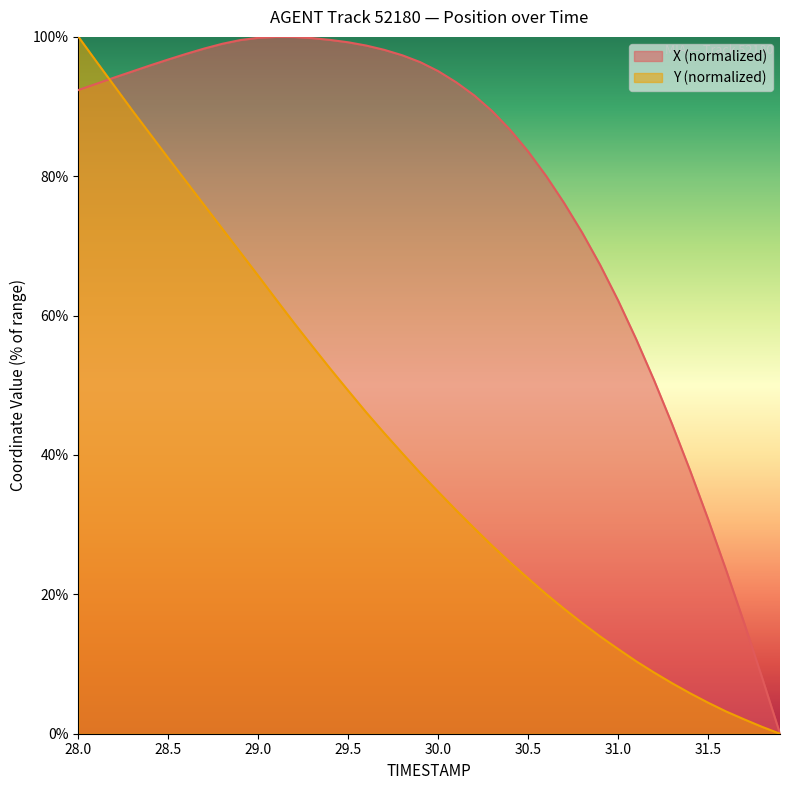

How many lines are shown in the chart?

2